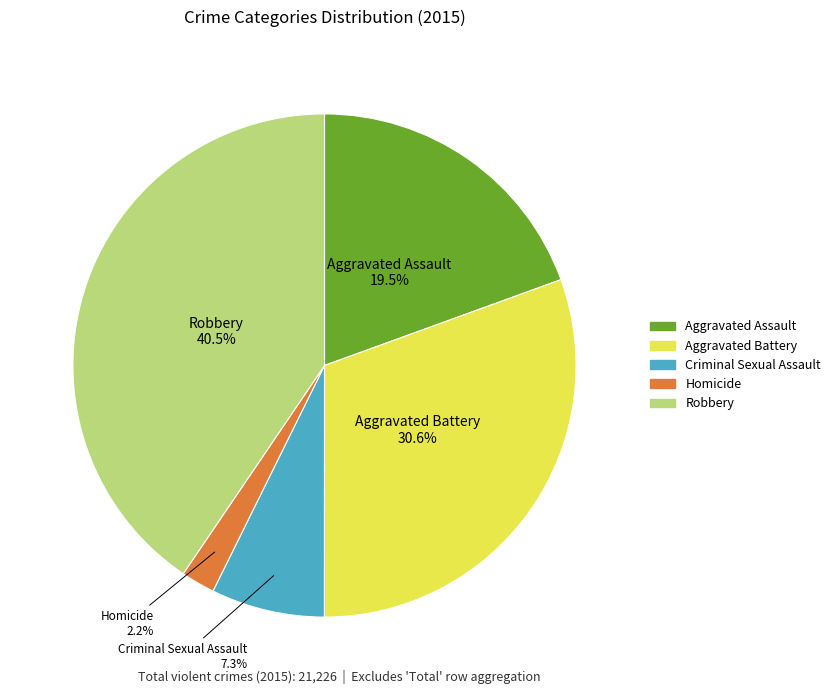

How many slices are in this pie chart?

5